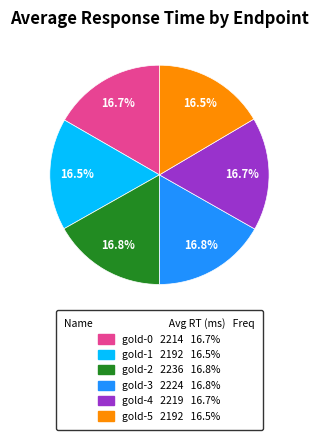

Is gold-5 the majority of the pie?

No